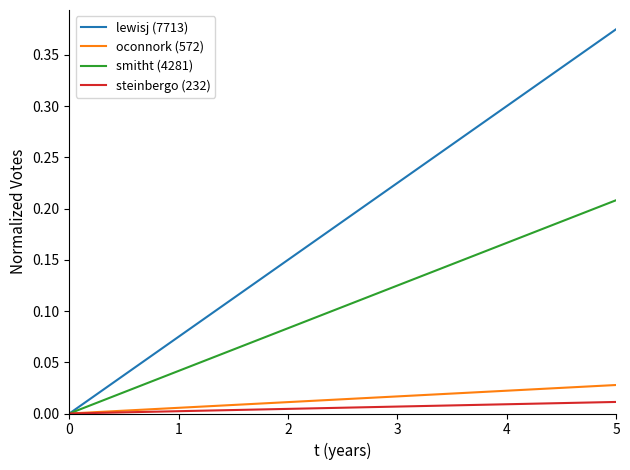

Is it true that smitht (4281) equals 0.0 at 3?

False